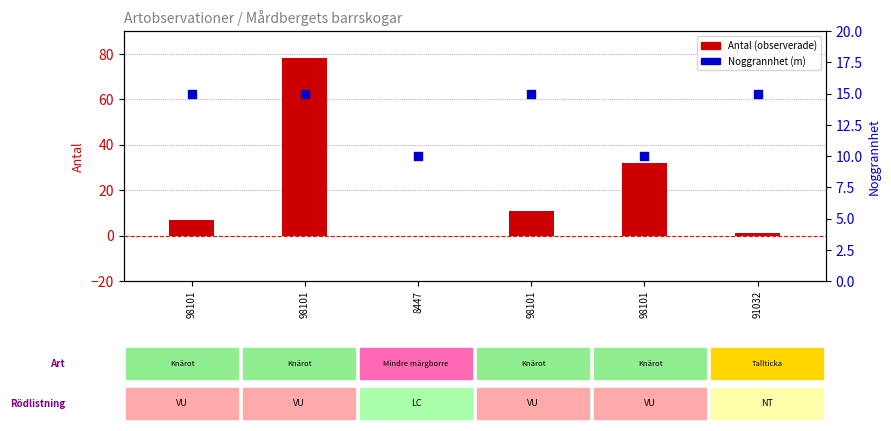

Which series has the largest Y range (max minus min)?

Antal